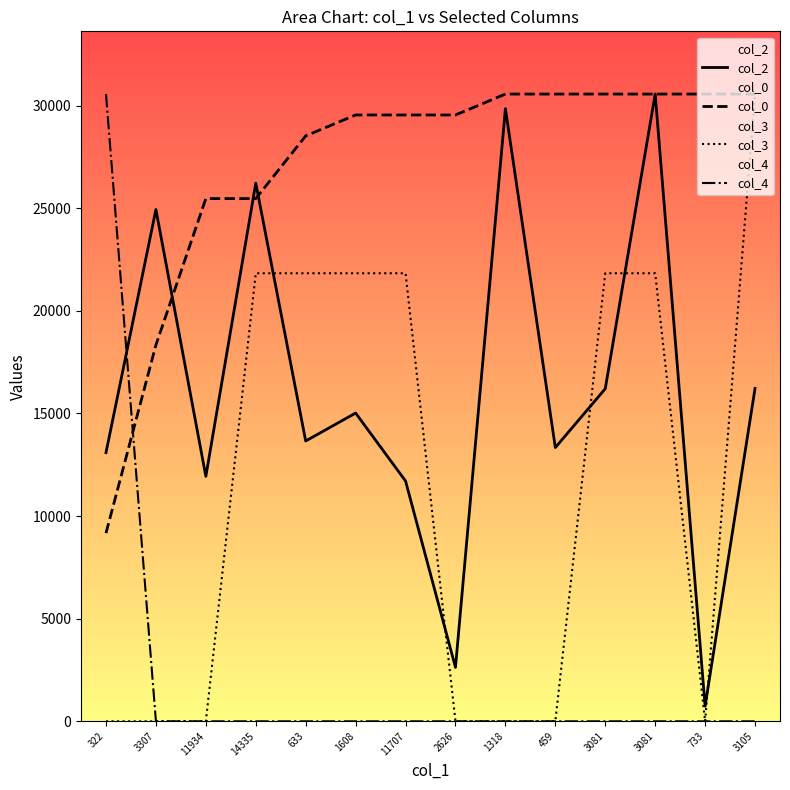

Between 2626 and 14335, which is larger?

14335